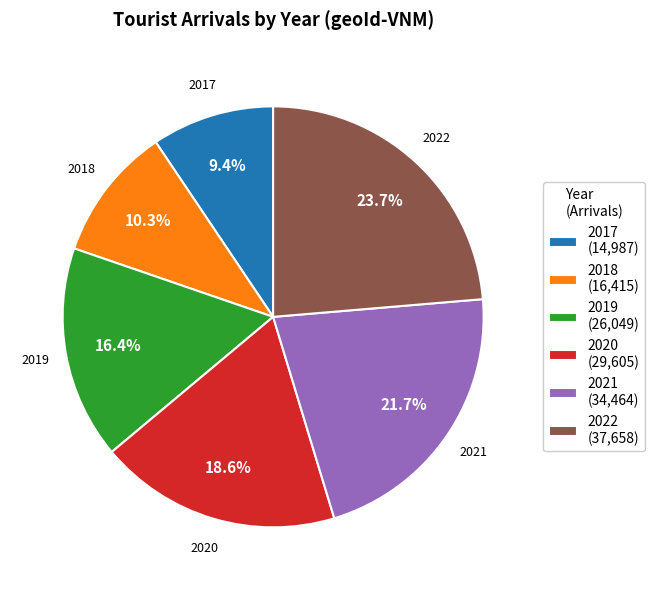

What is the ratio of the value at 2017 to the value at 2020?

0.5